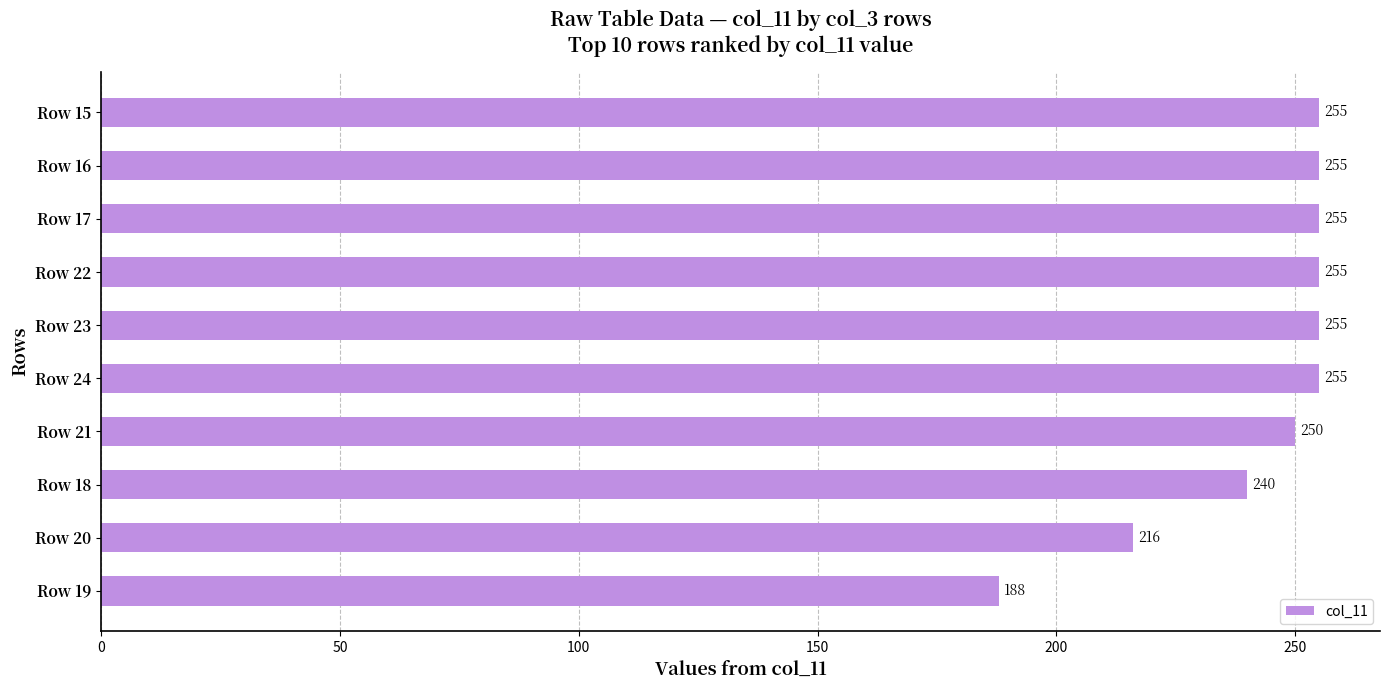

What is the ratio of the value at Row 24 to the value at Row 17?

1.0